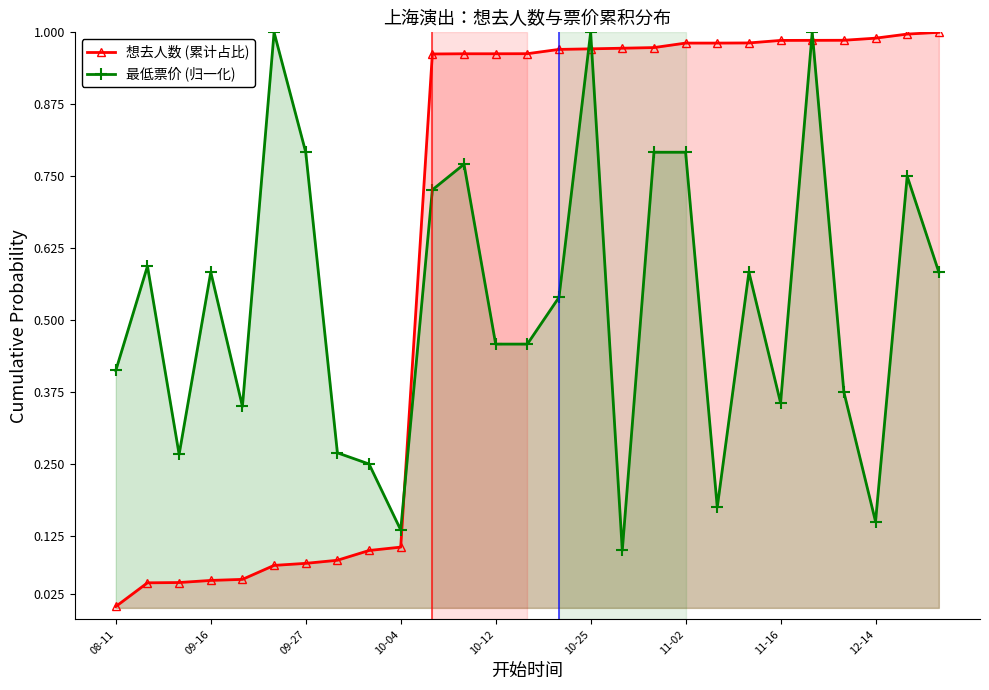

Which series has the largest total across all categories?

想去人数 (累计占比)